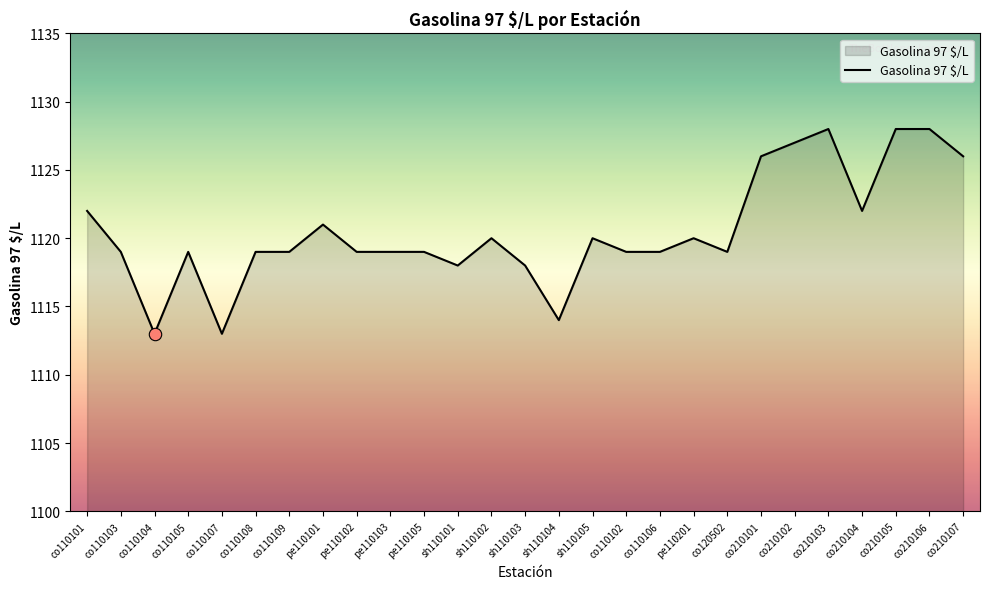

Between sh110104 and pe110101, which is larger?

pe110101